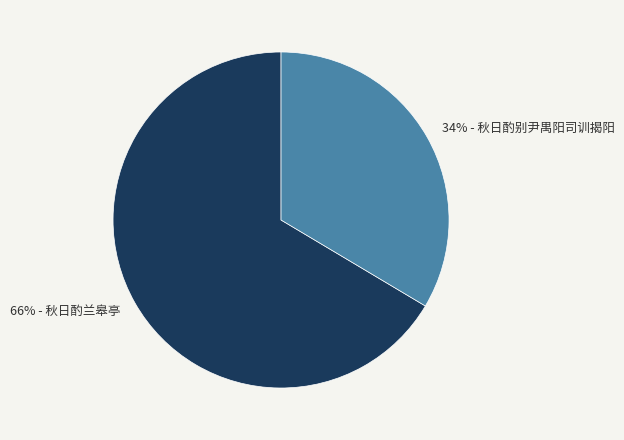

How many slices are in this pie chart?

2